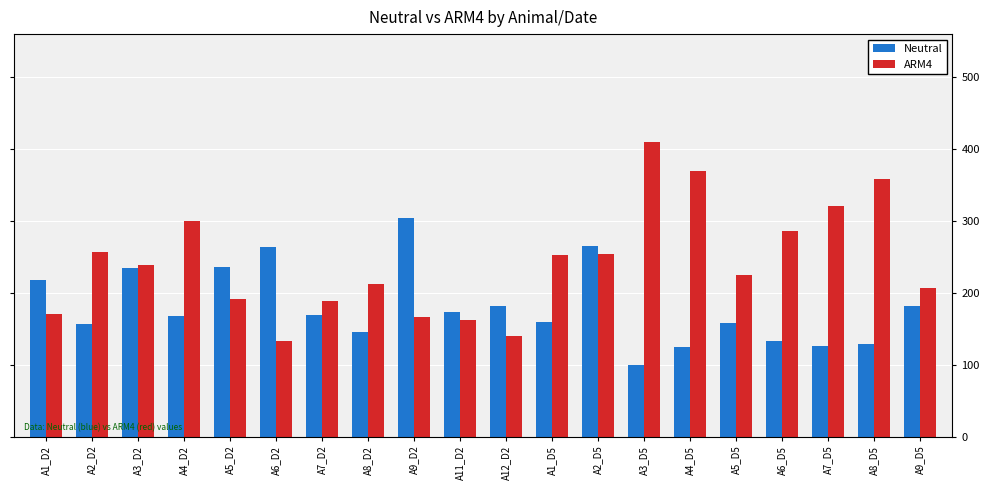

Does the chart contain stacked bars?

No